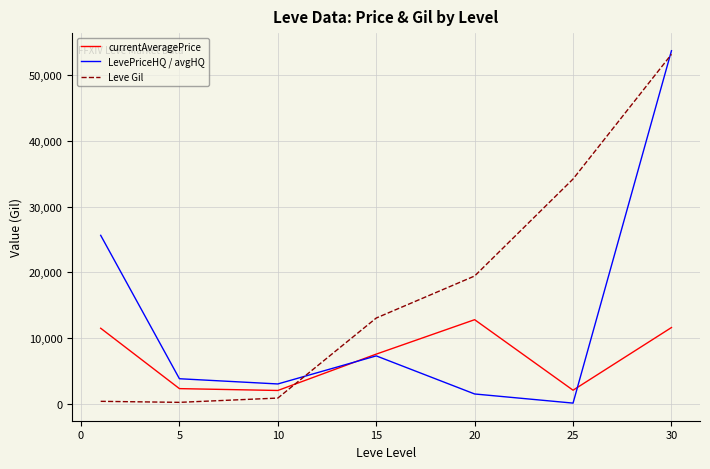

Which series ends up on top after the final intersection of Leve Gil and currentAveragePrice?

Leve Gil